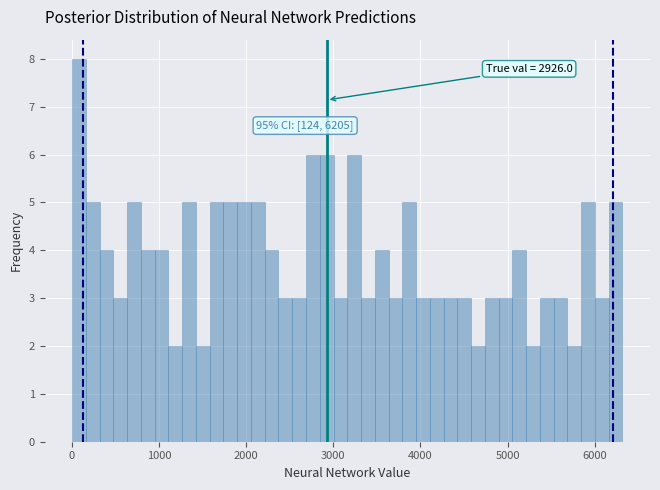

Around what value on the x-axis is the tallest bar? Give the approximate position of its centre, as read against the axis.

100